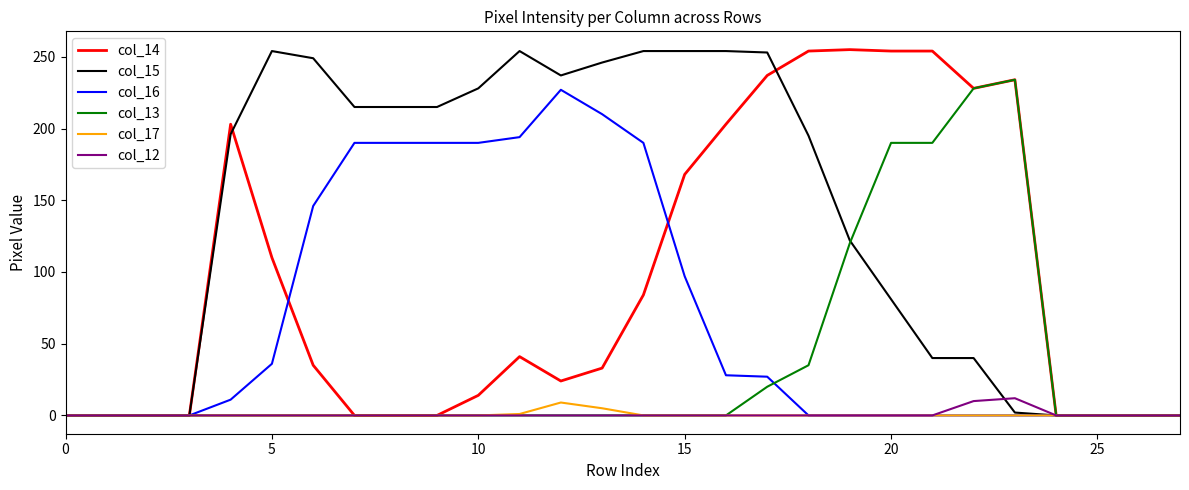

Does the chart display data point markers on the line(s)?

No